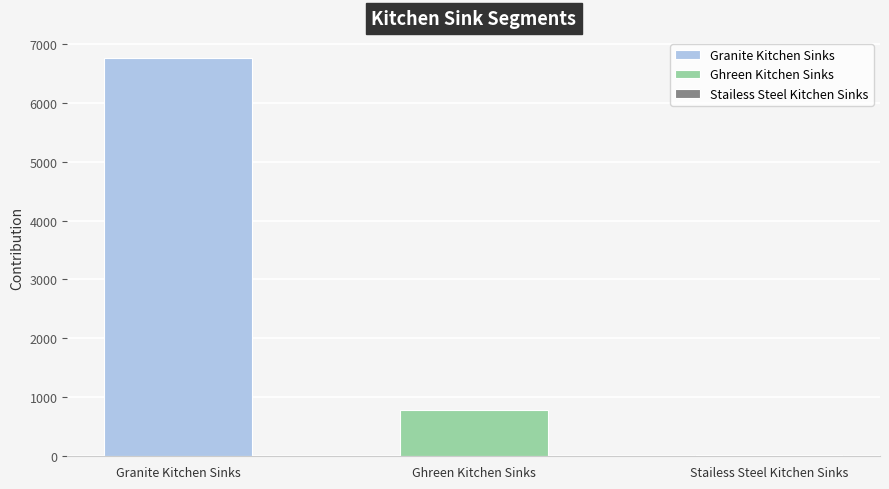

Reading left to right, list all the values displayed in this chart.

6761.0	777.2	23.3